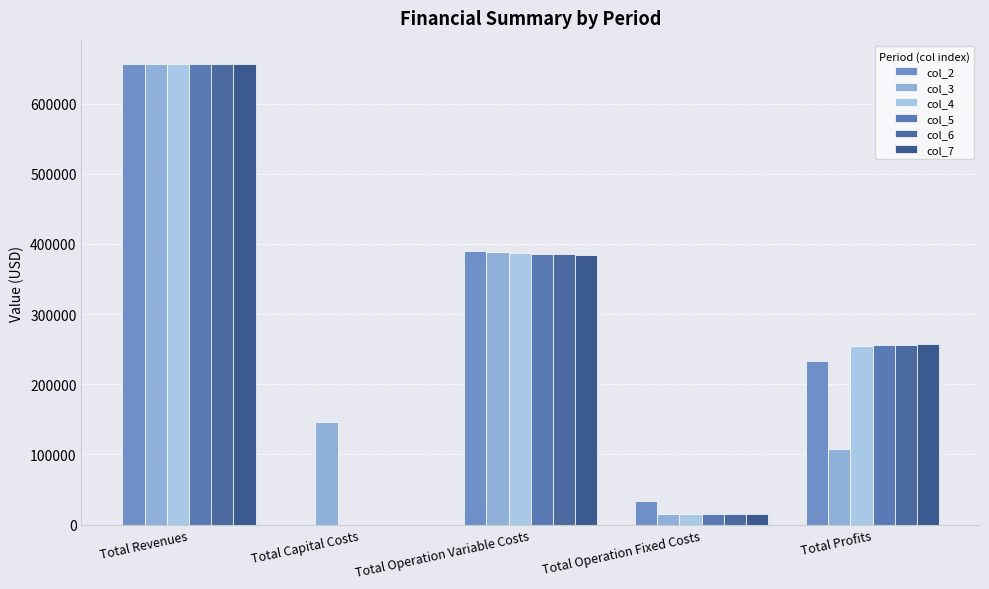

Are the bars horizontal?

No